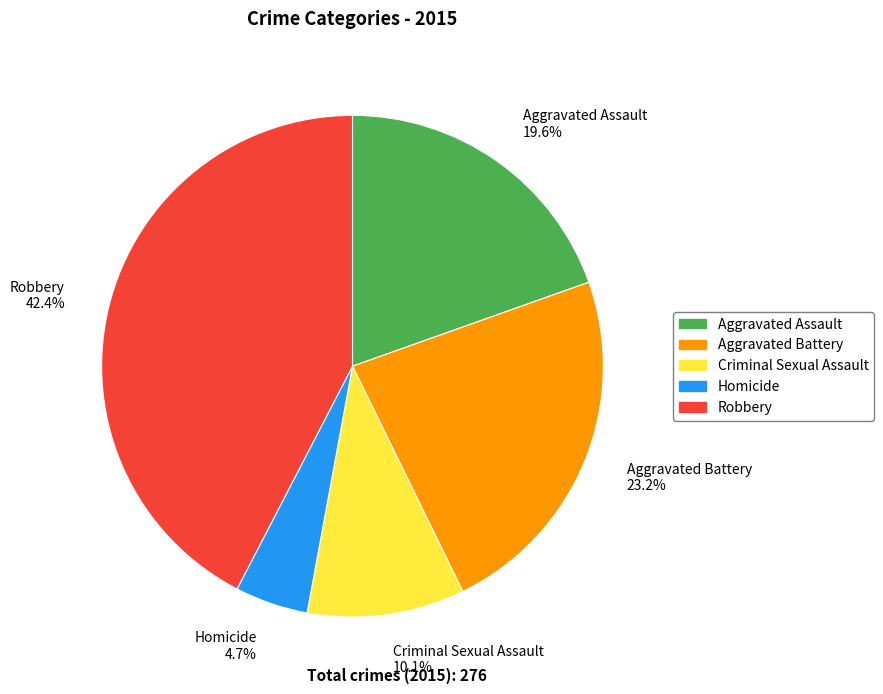

Count the number of slices in the pie.

5